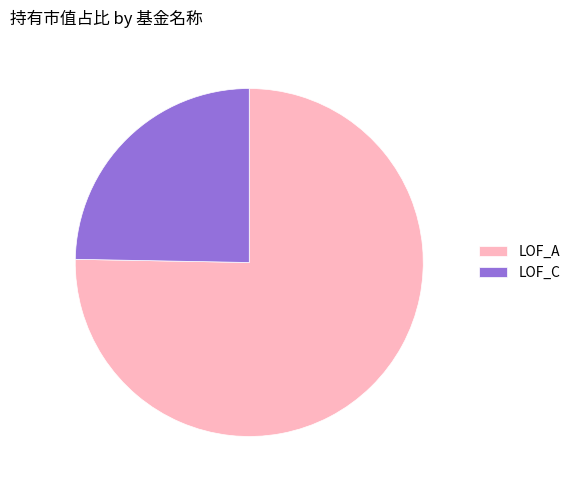

Which slice is the smallest?

LOF_C